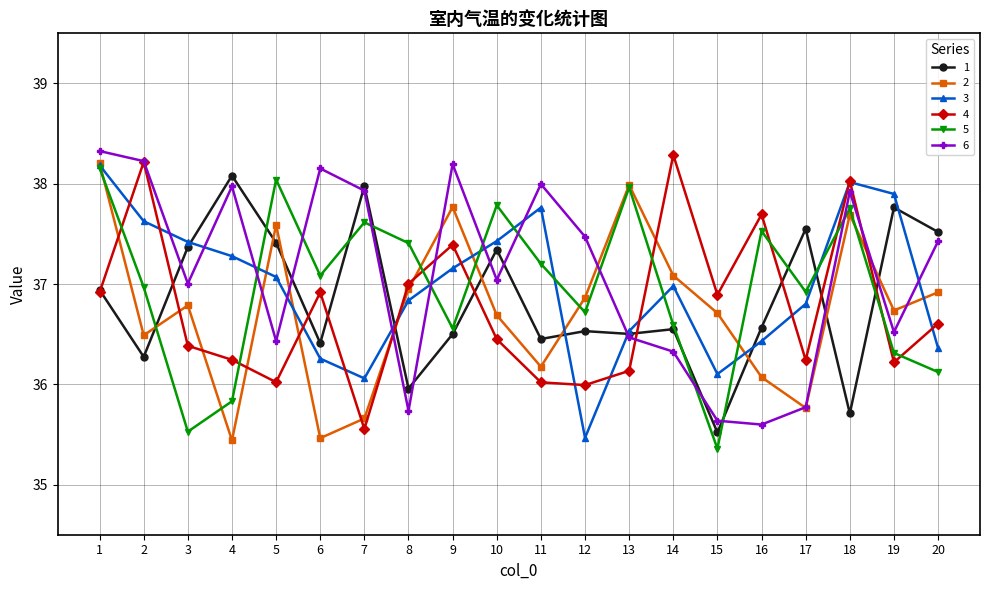

What is the highest value of the 3 series?

38.2